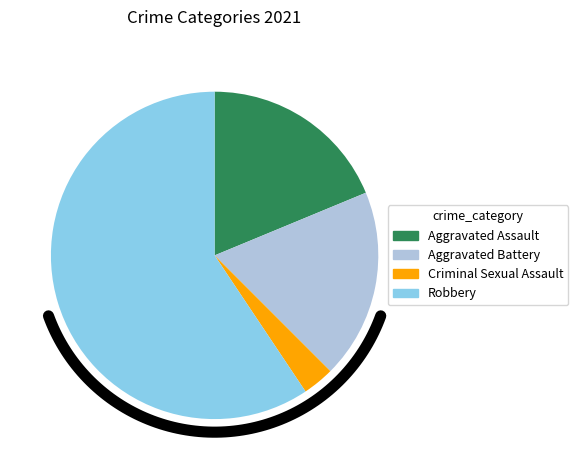

To the nearest percent, what portion does Aggravated Assault represent?

19%